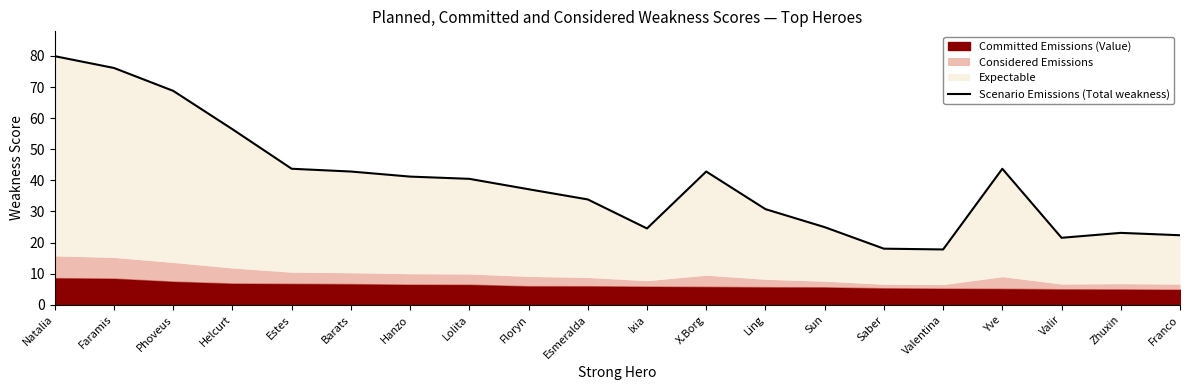

What is the difference between the second highest and minimum values?

58.3